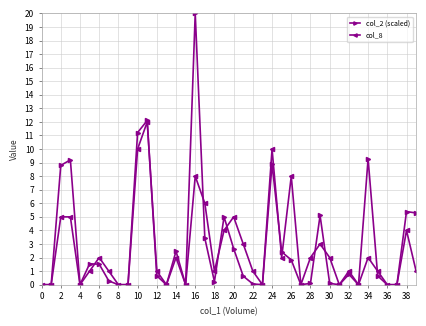

What is the value of the col_8 point at the 4th from the left?

5.0